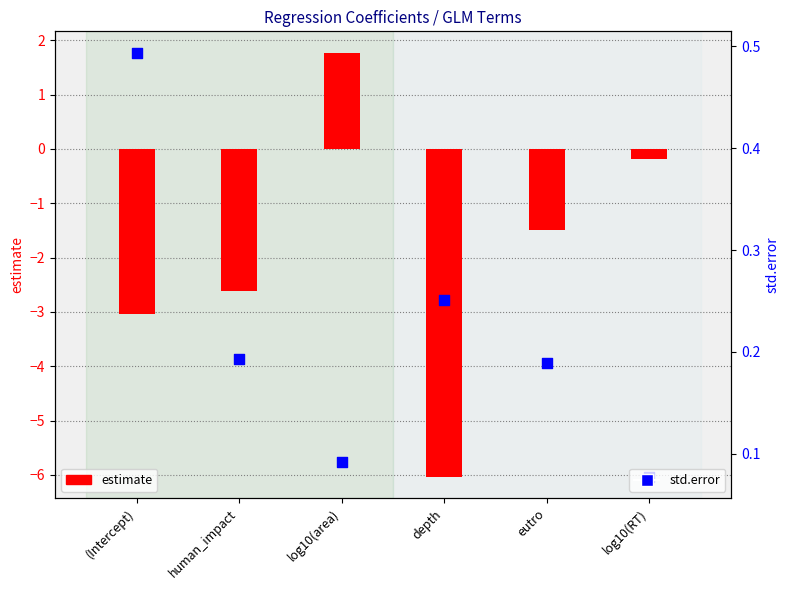

Which series contains the lowest Y value?

estimate